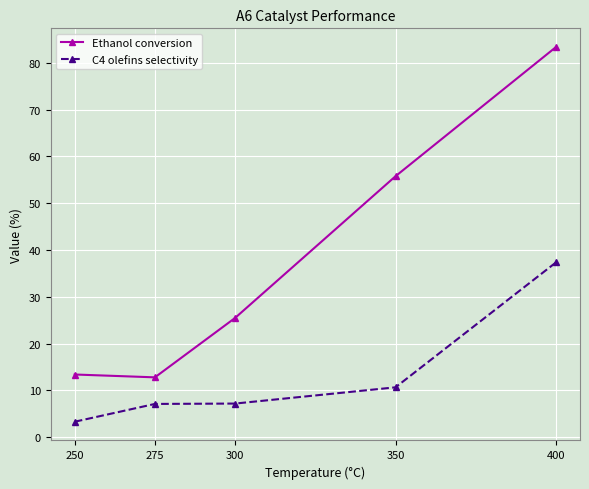

At which label is Ethanol conversion closest to 48?

350